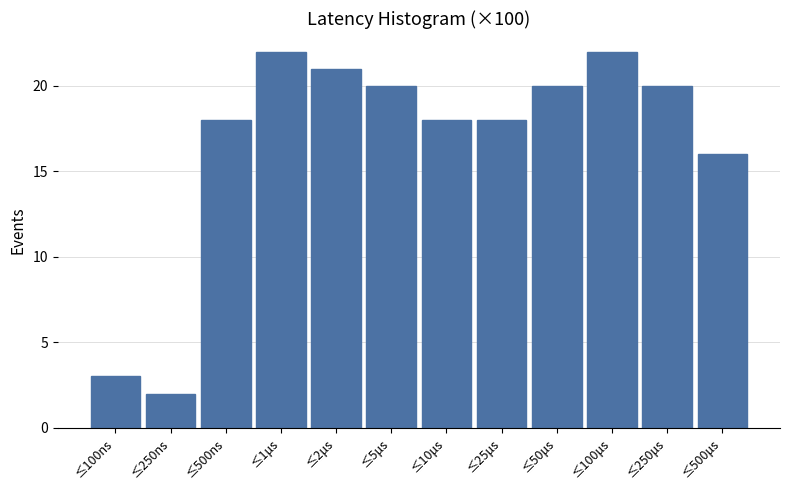

Reading left to right, what are all the values shown in this chart?

≤100ns=3	≤250ns=2	≤500ns=18	≤1μs=22	≤2μs=21	≤5μs=20	≤10μs=18	≤25μs=18	≤50μs=20	≤100μs=22	≤250μs=20	≤500μs=16